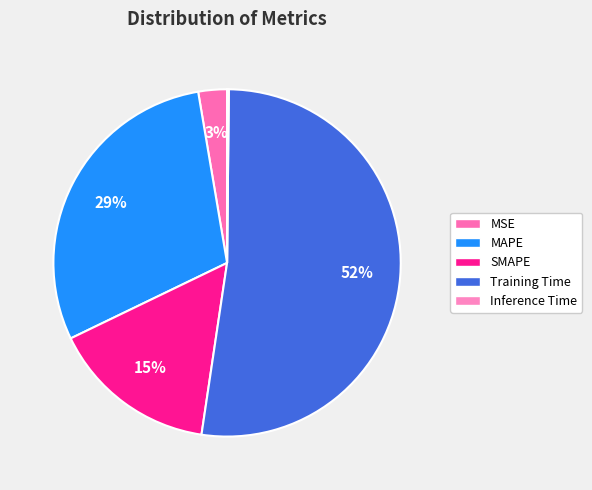

Between MSE and MAPE, which is larger?

MAPE